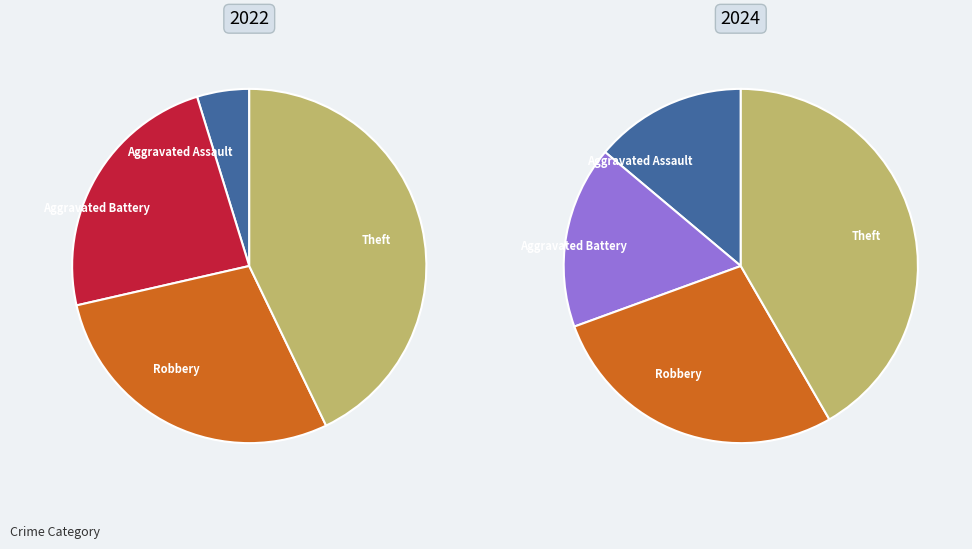

Which slice is the largest?

Theft